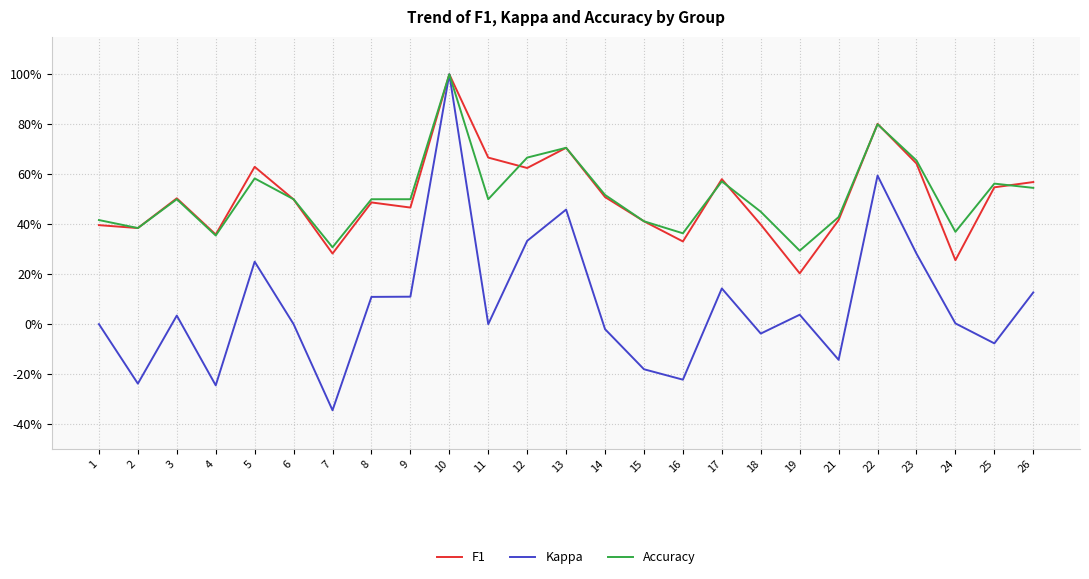

True or false: Kappa and F1 cross at least once.

False